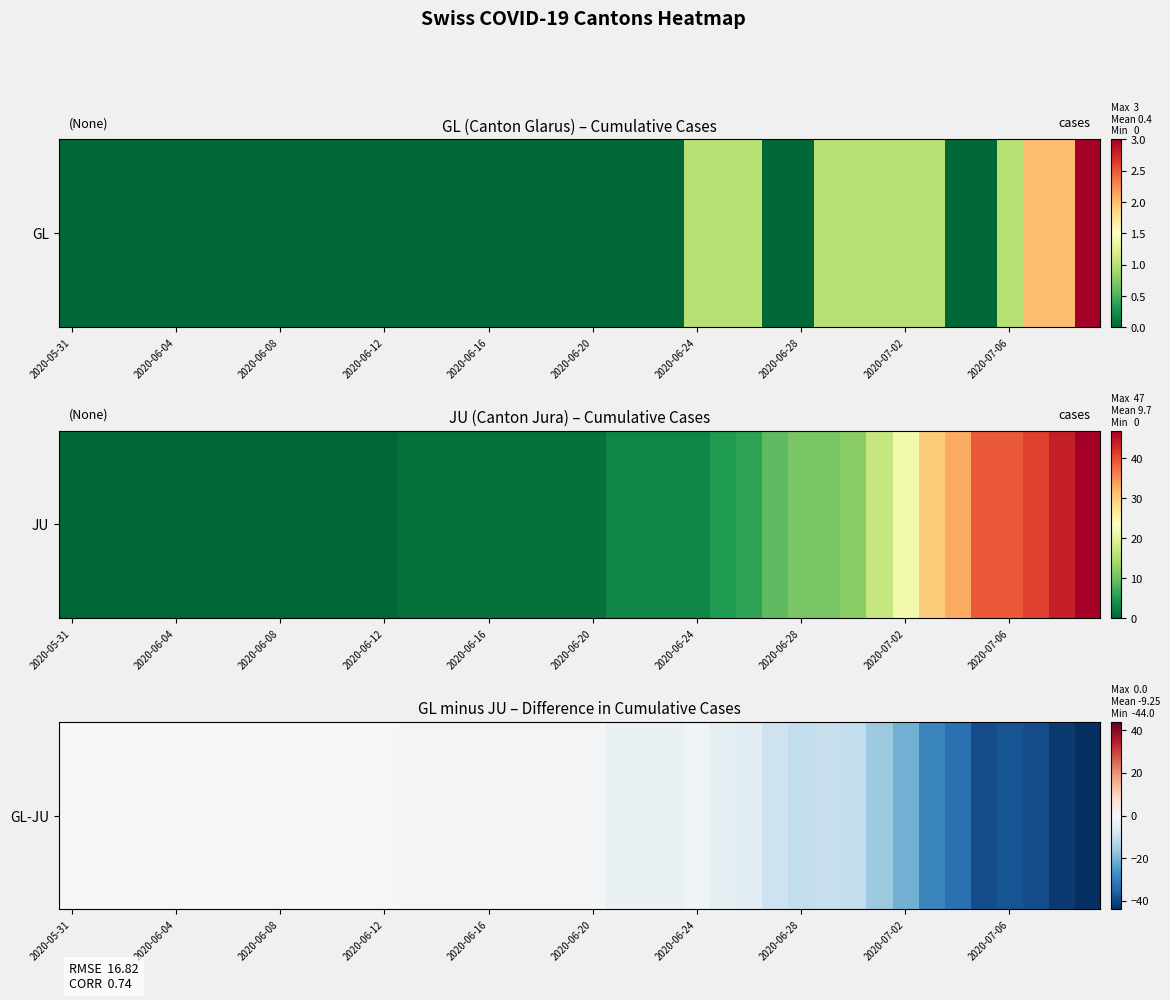

Reading left to right, list all the values displayed in this chart.

0	0	0	0	0	0	0	0	0	0	0	0	0	-1	-1	-1	-1	-1	-1	-1	-1	-3	-3	-3	-2	-4	-5	-9	-11	-10	-11	-16	-21	-29	-33	-39	-38	-39	-42	-44